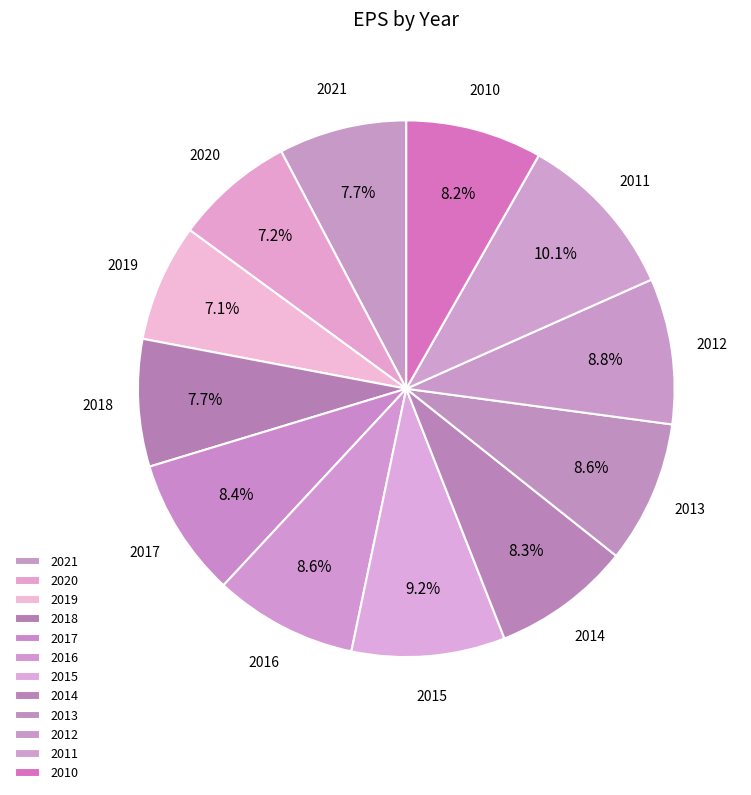

How many slices are in this pie chart?

12